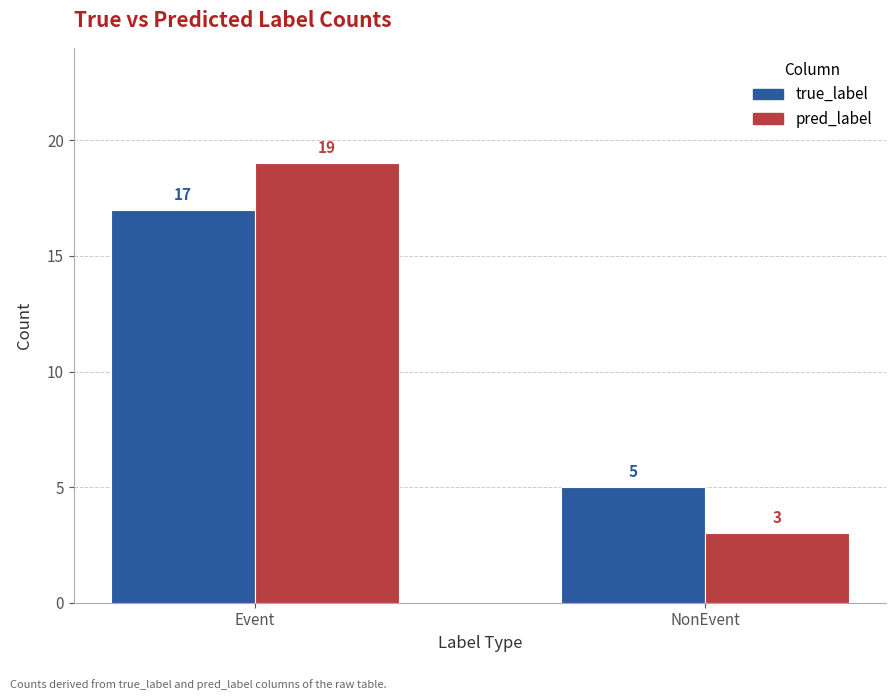

What are all the series names shown in the legend?

true_label, pred_label